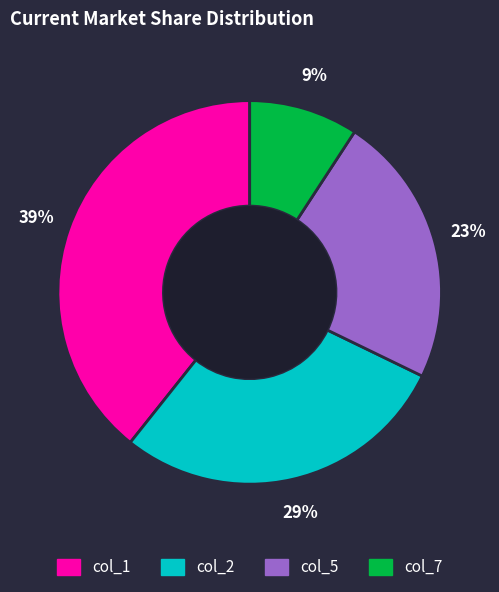

To the nearest percent, what is the average slice percentage?

25%